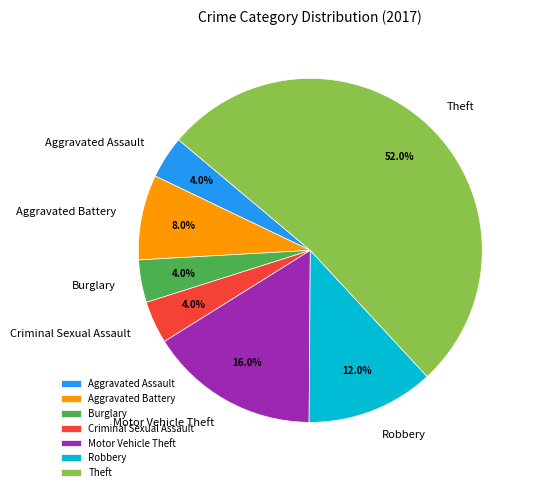

How much of the chart is everything except Motor Vehicle Theft?

84.0%